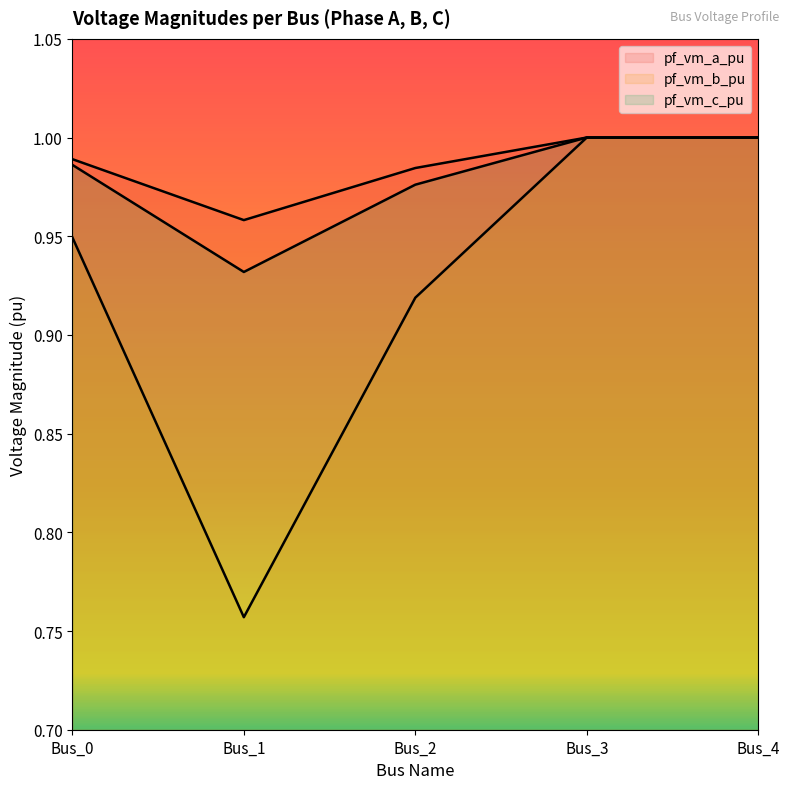

Reading left to right, what are all the values shown in this chart?

pf_vm_a_pu: 1.0	1.0	1.0	1.0	1.0
pf_vm_b_pu: 0.9	0.8	0.9	1.0	1.0
pf_vm_c_pu: 1.0	0.9	1.0	1.0	1.0